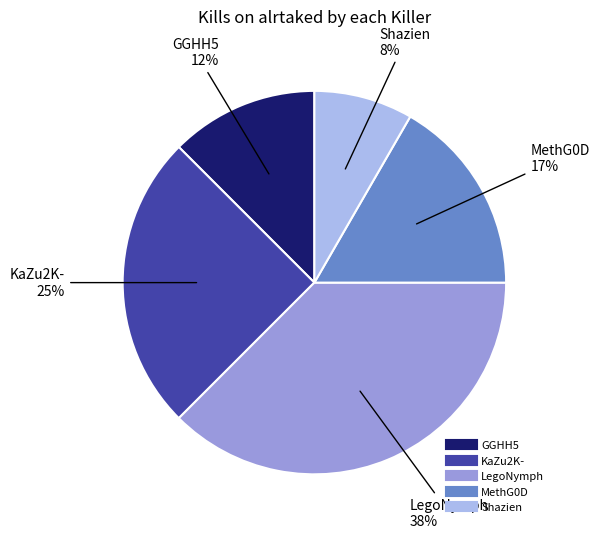

Does any single category account for the majority?

No